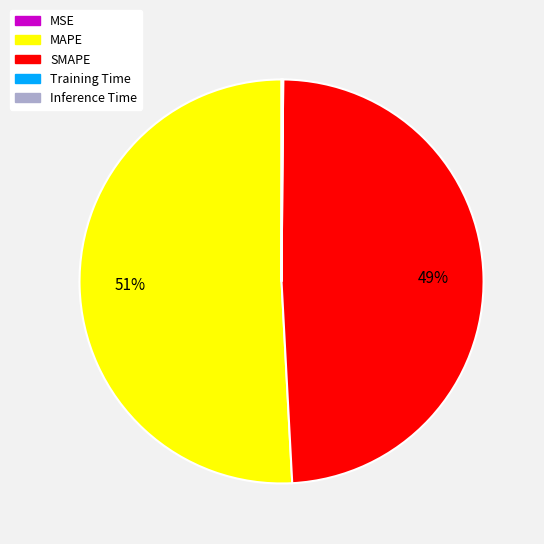

To the nearest percent, what percentage of the pie is SMAPE?

49%